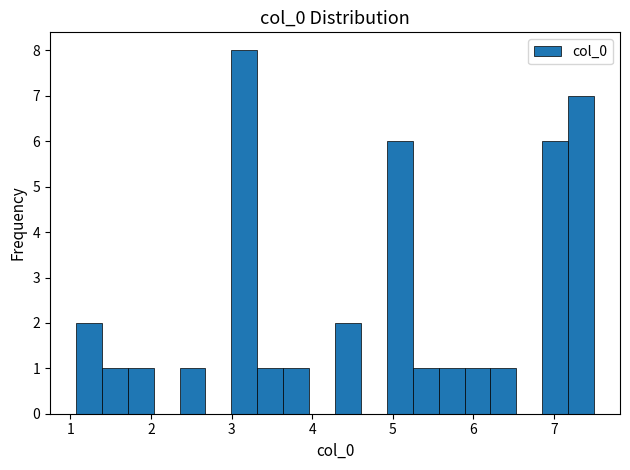

Around what value on the x-axis is the tallest bar? Give the approximate position of its centre, as read against the axis.

3.2